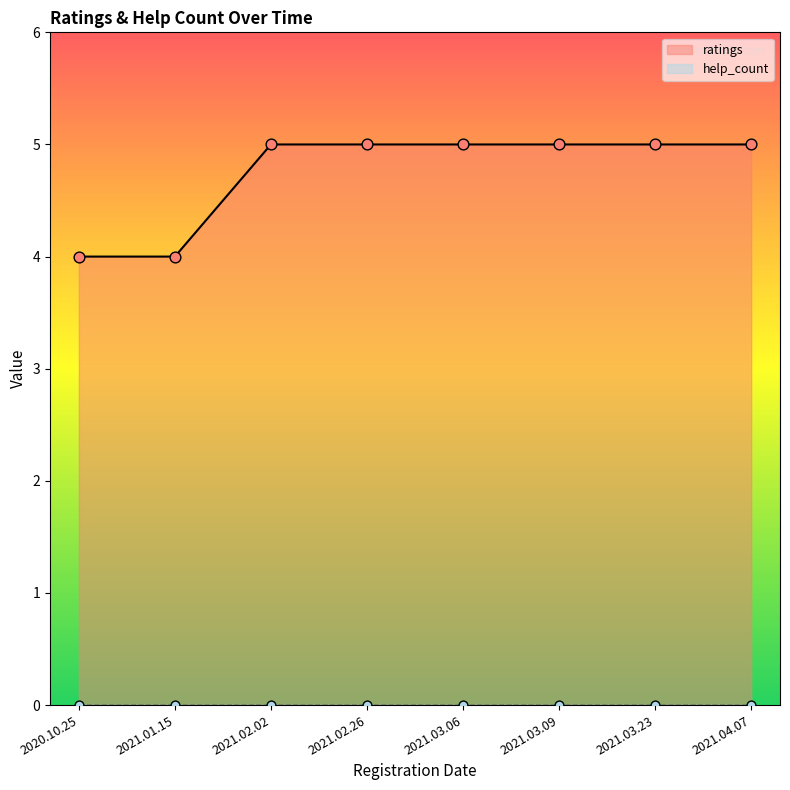

Which has a higher value, 2021.03.23 or 2021.03.09?

2021.03.23